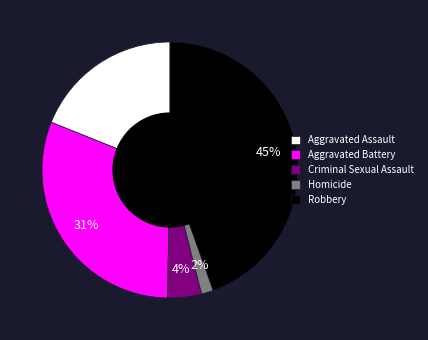

Approximately how many times larger is the value at Criminal Sexual Assault compared to Aggravated Assault?

0.2